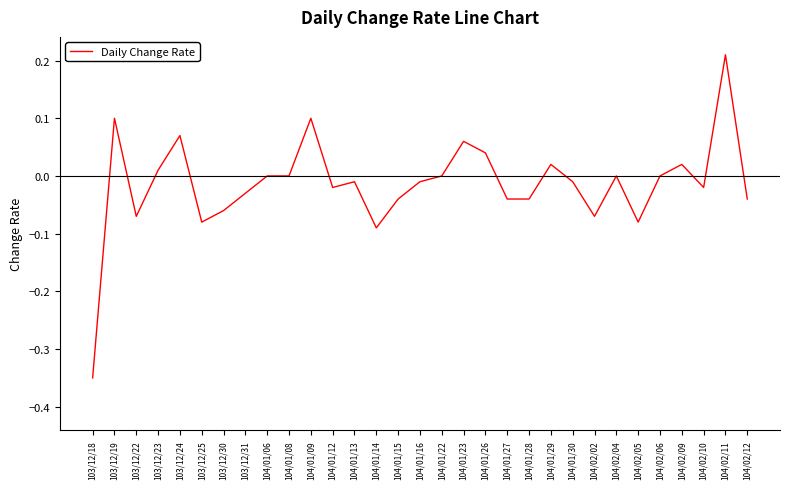

What is the sum of all values?

-0.4